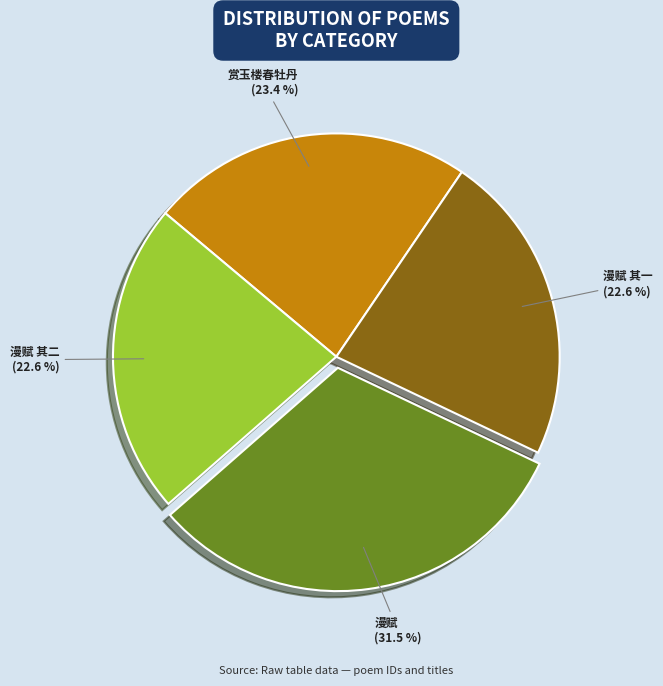

Does any single category account for the majority?

No